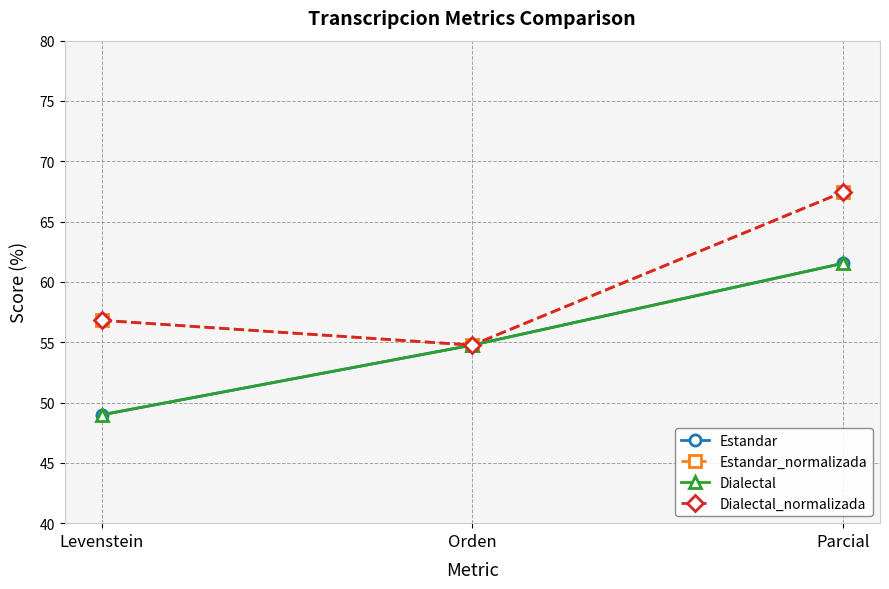

What is the difference between the highest and lowest values at Levenstein?

7.8